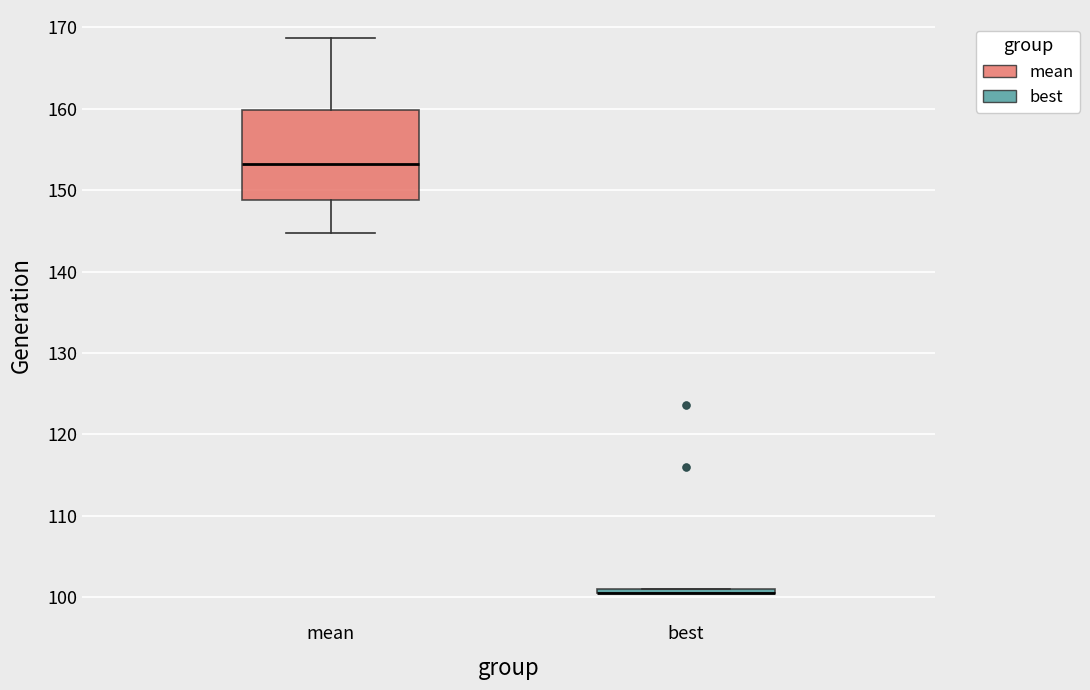

Where does the lower whisker of the box for mean end on the y-axis? The values are not printed on the chart, so give them approximately, as read against the axis.

145